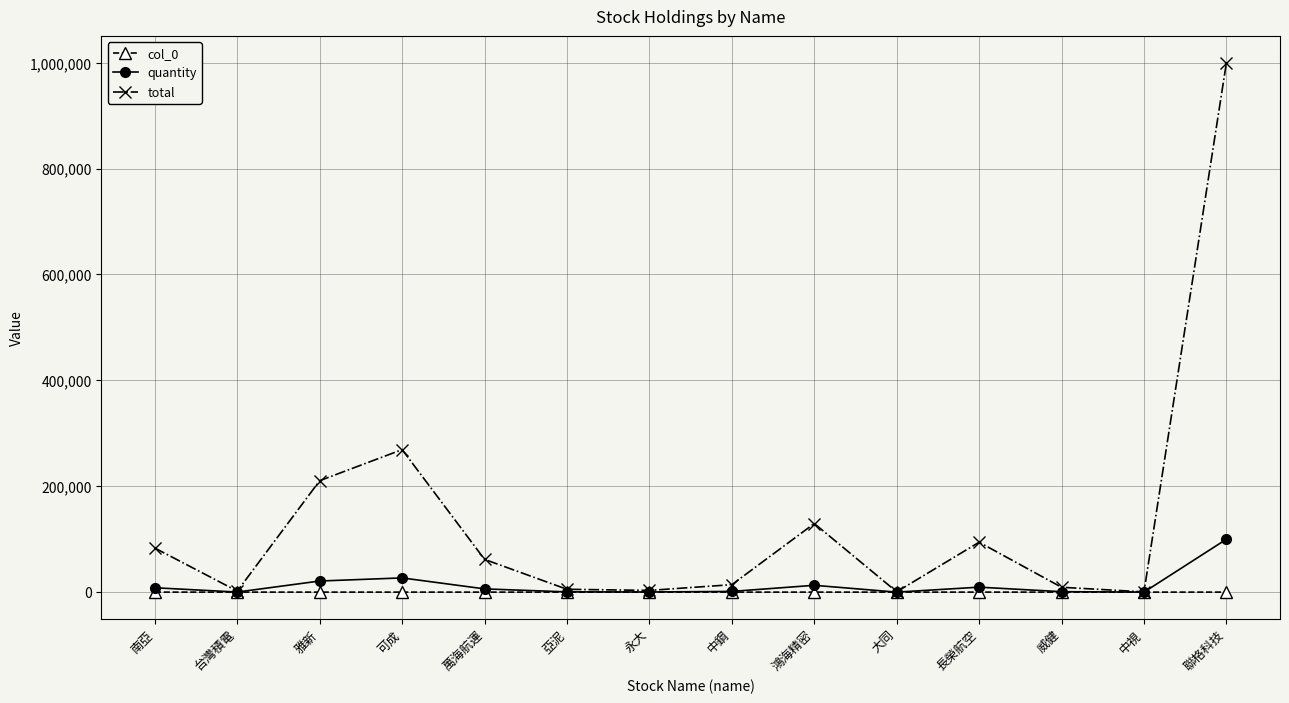

What is the difference between the highest and lowest values at 中視?

468